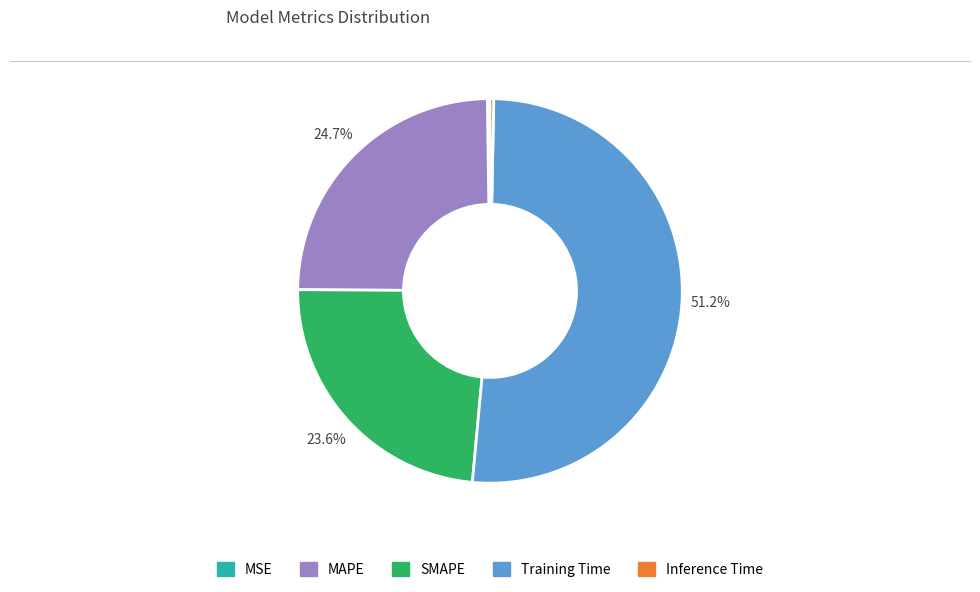

Which slice is the largest?

Training Time